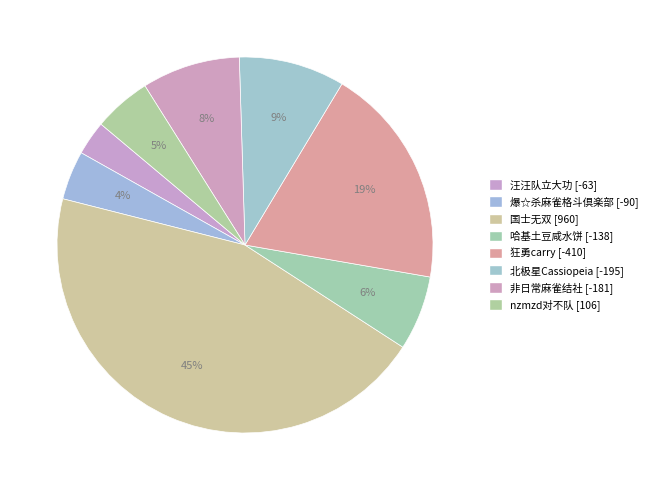

Do 汪汪队立大功 and 狂勇carry together represent more than half of the pie?

No